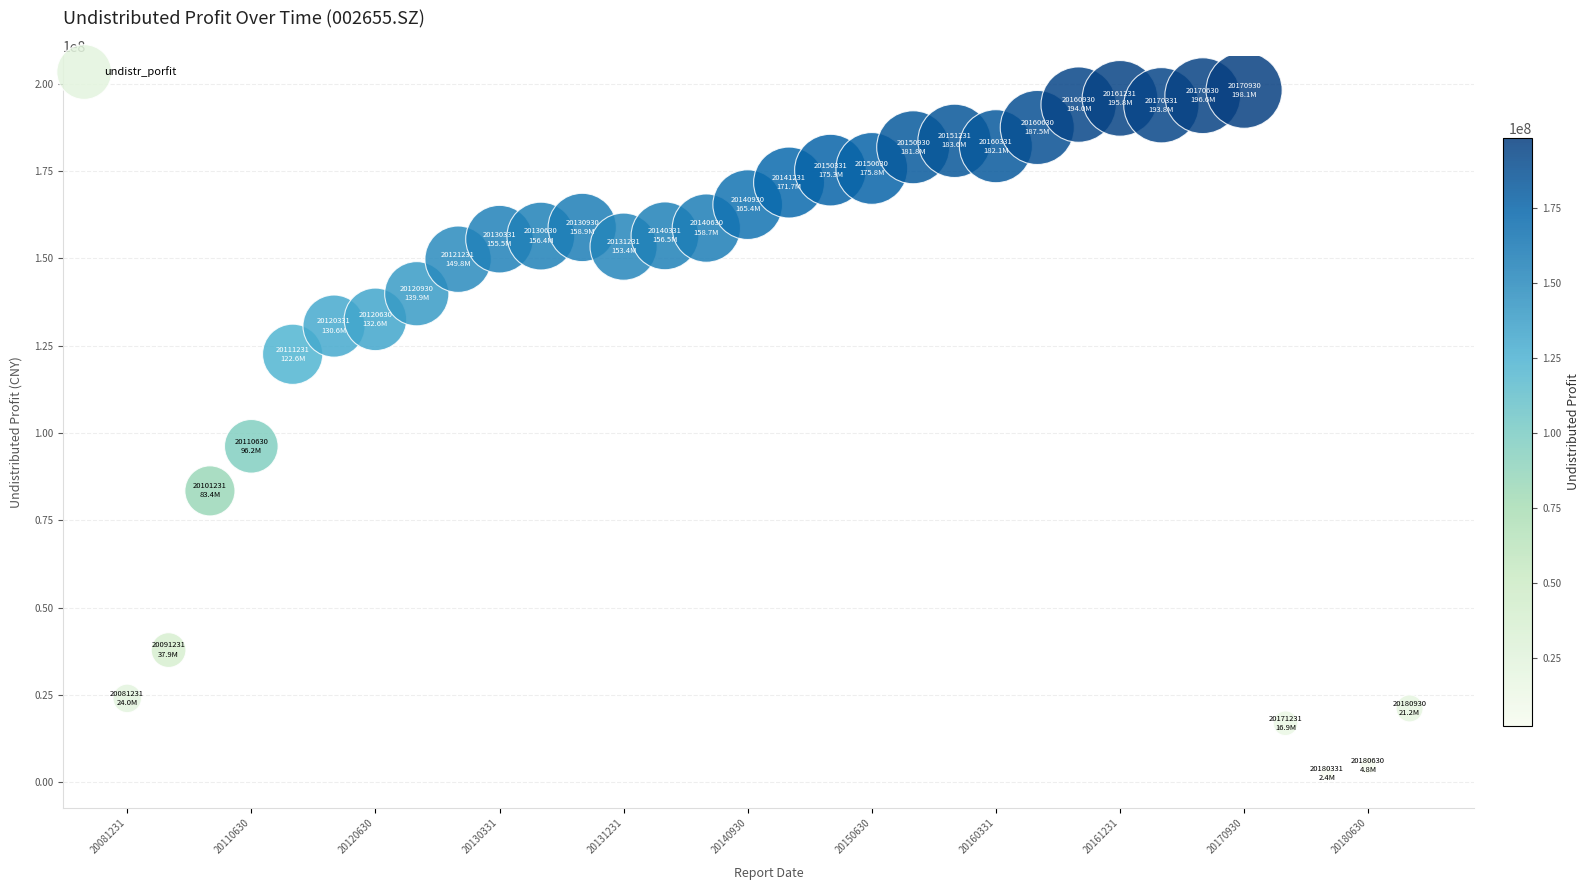

What is the range of Y values (max minus min)?

195705680.9